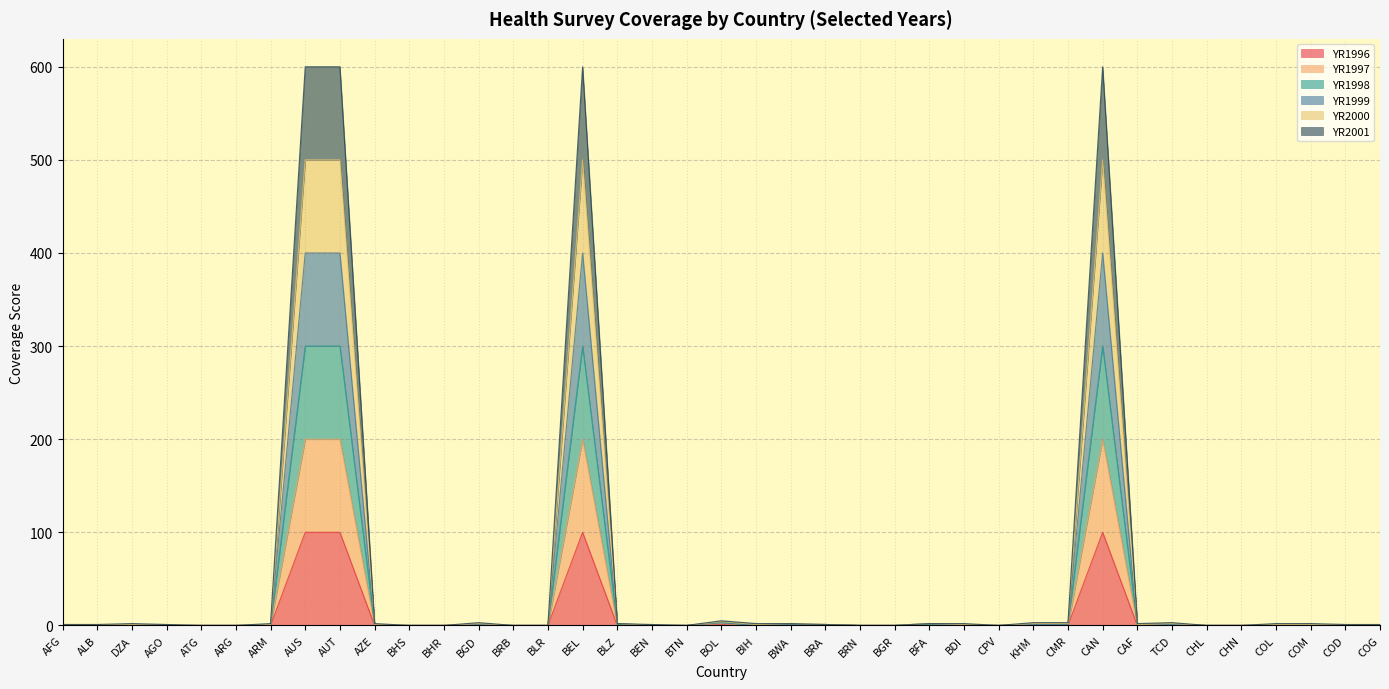

What is the highest value of the YR1996 series?

100